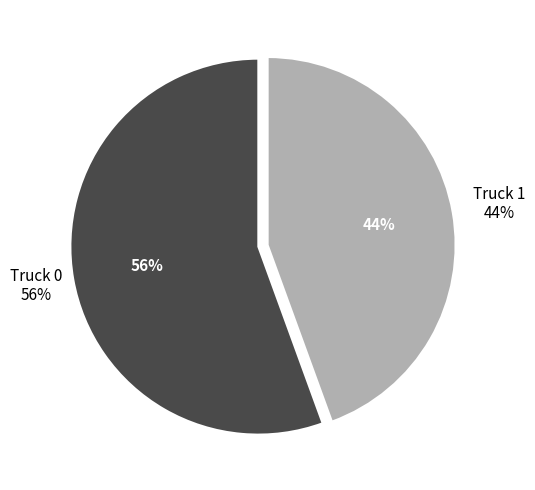

How many slices are in this pie chart?

2